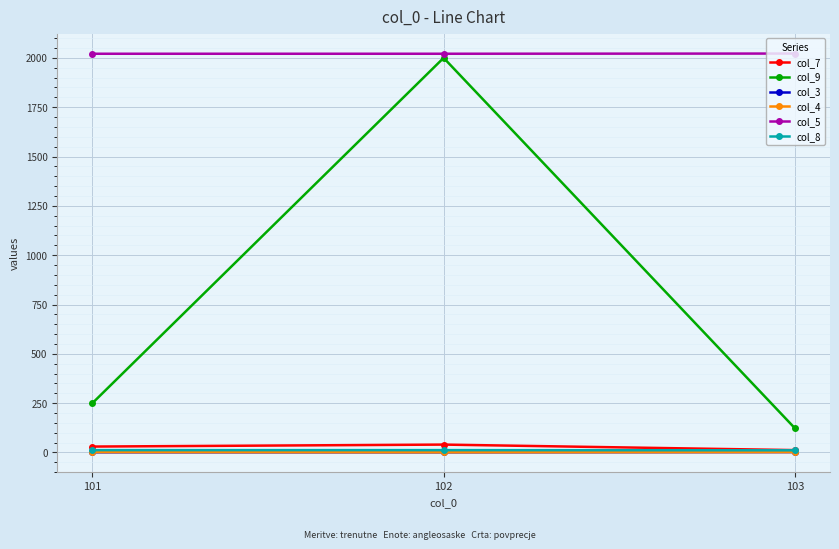

Read the col_8 value at 103.

11